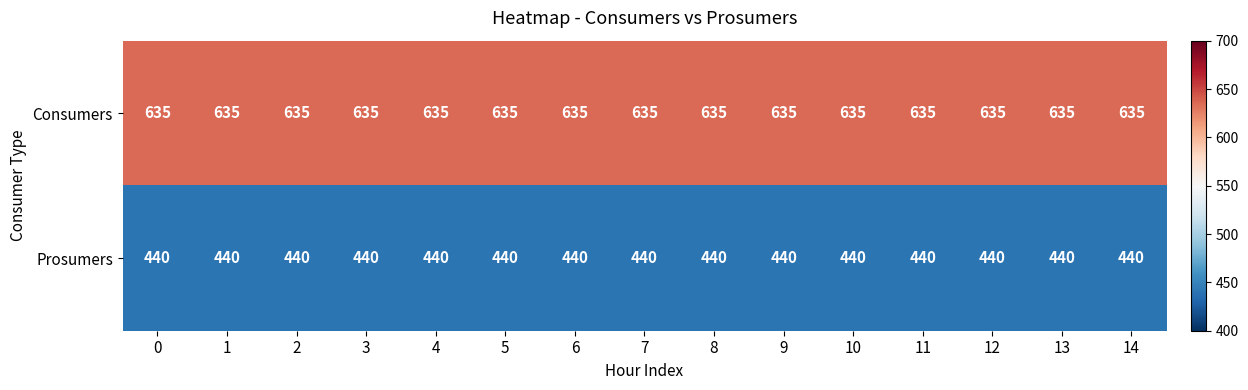

What is the sum of all Consumers values?

9525